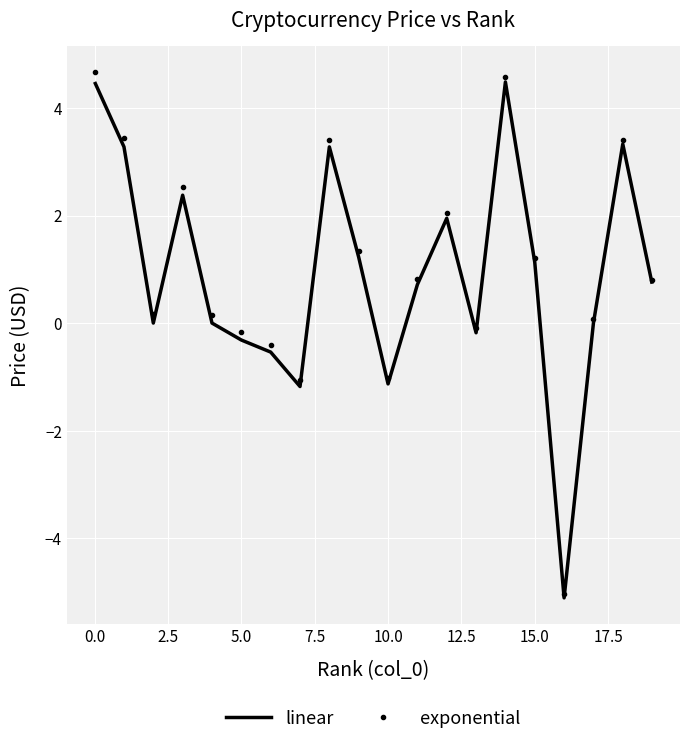

What is the maximum value shown in the chart?

4.7